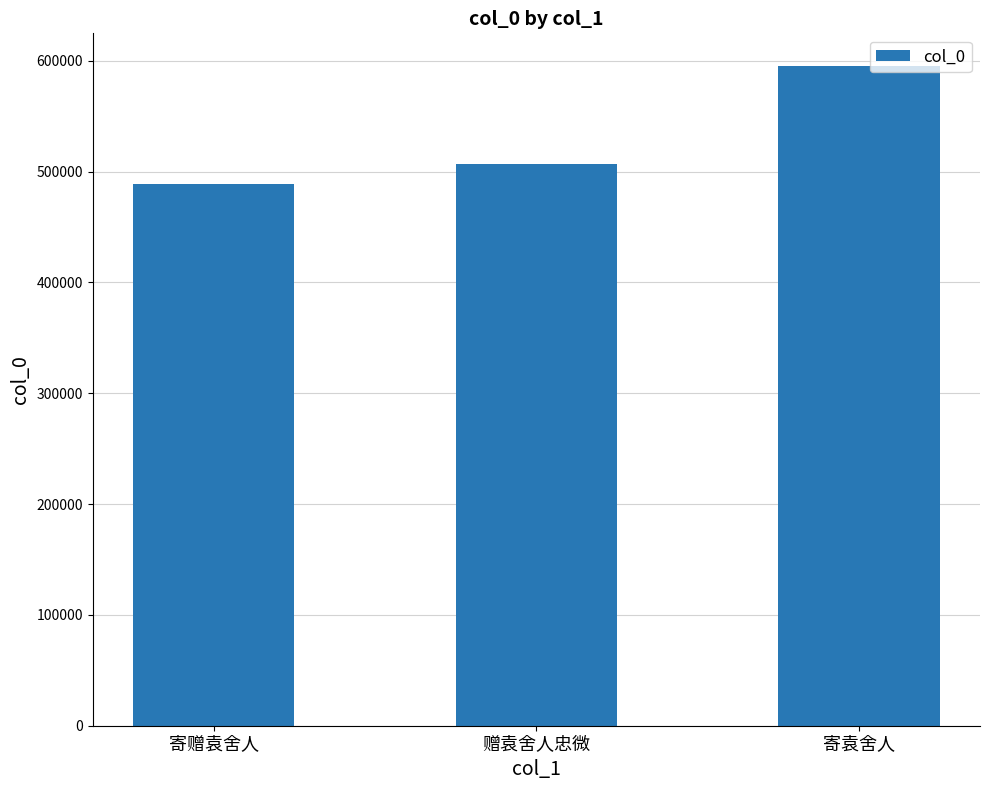

What is the value of the 2nd bar from the left?

506455